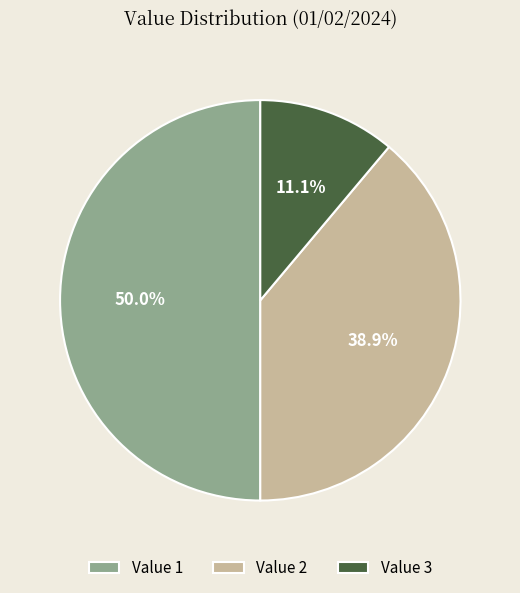

Is Value 3 the majority of the pie?

No